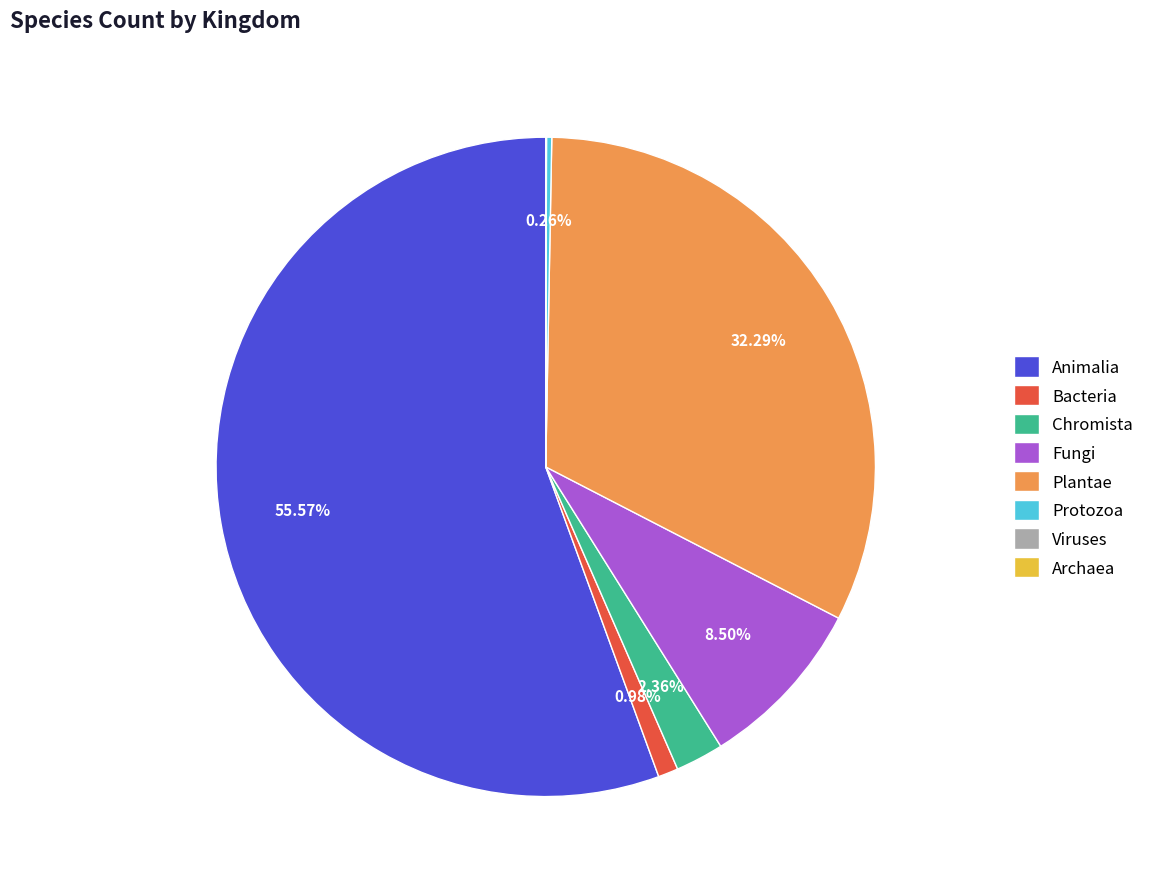

Does any single category account for the majority?

Yes